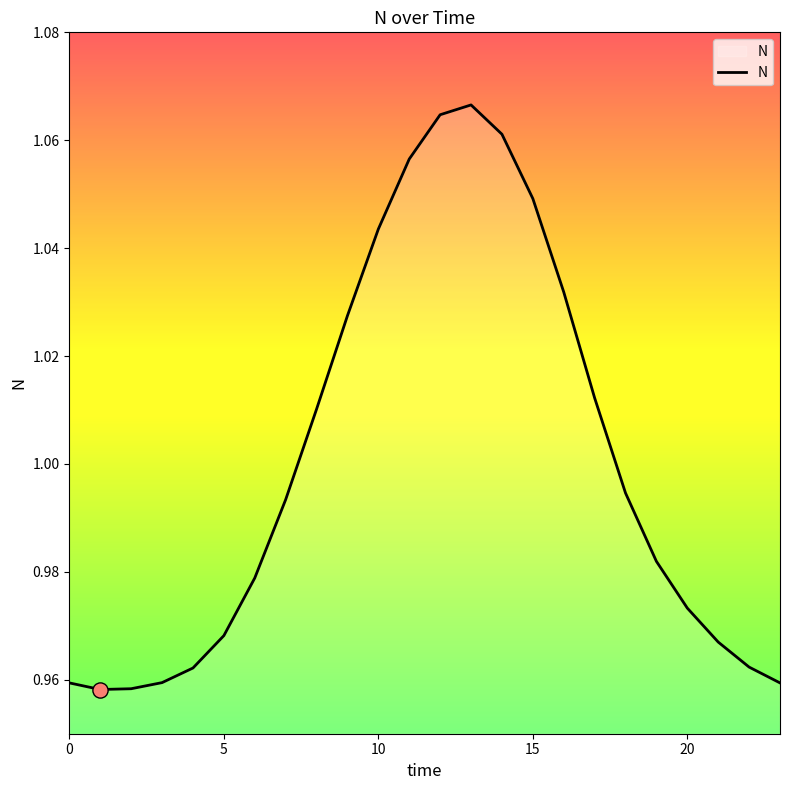

How many lines are shown in the chart?

1